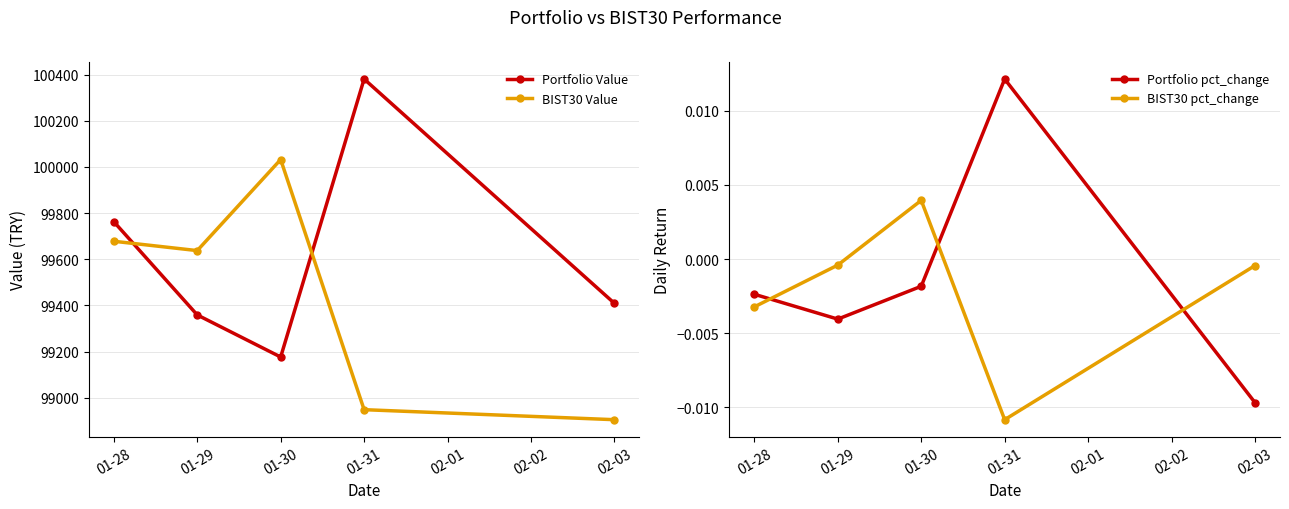

True or false: Portfolio pct_change and BIST30 Value cross at least once.

False